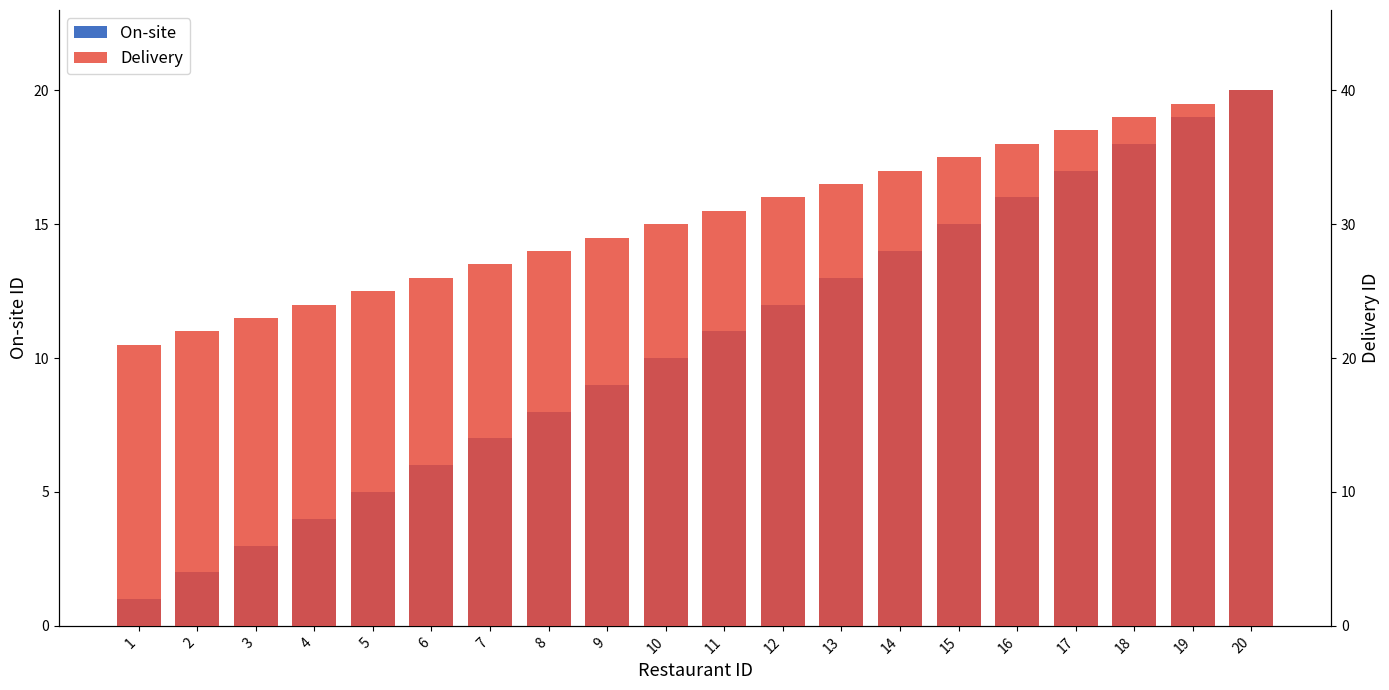

The value of On-site at 13 is 13. True or false?

True